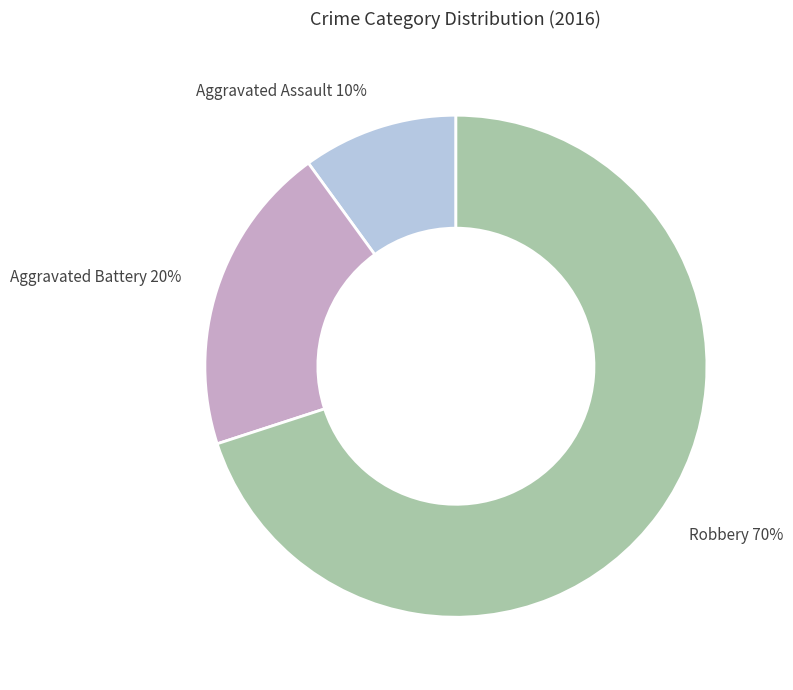

True or false: Robbery accounts for 77% of the total.

False